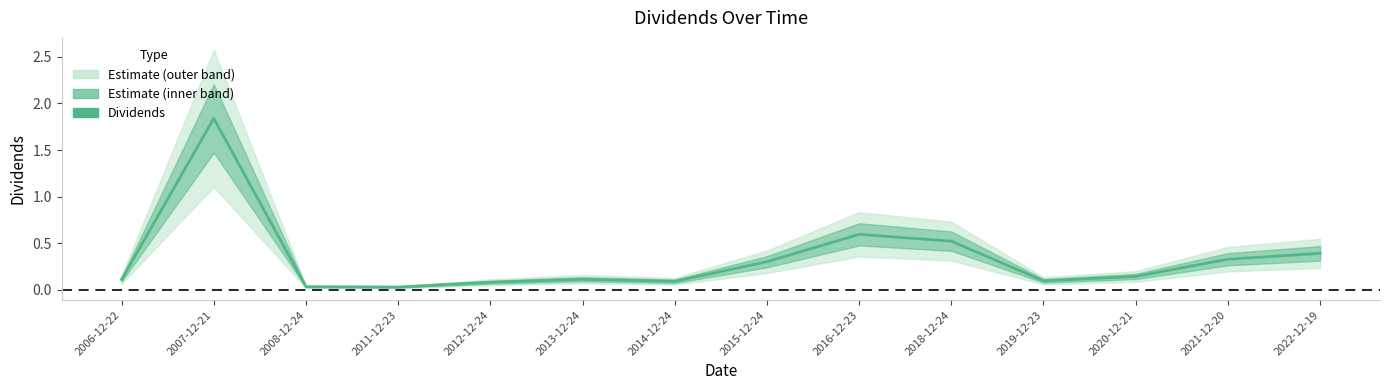

What is the value of the 12th point from the left?

0.1